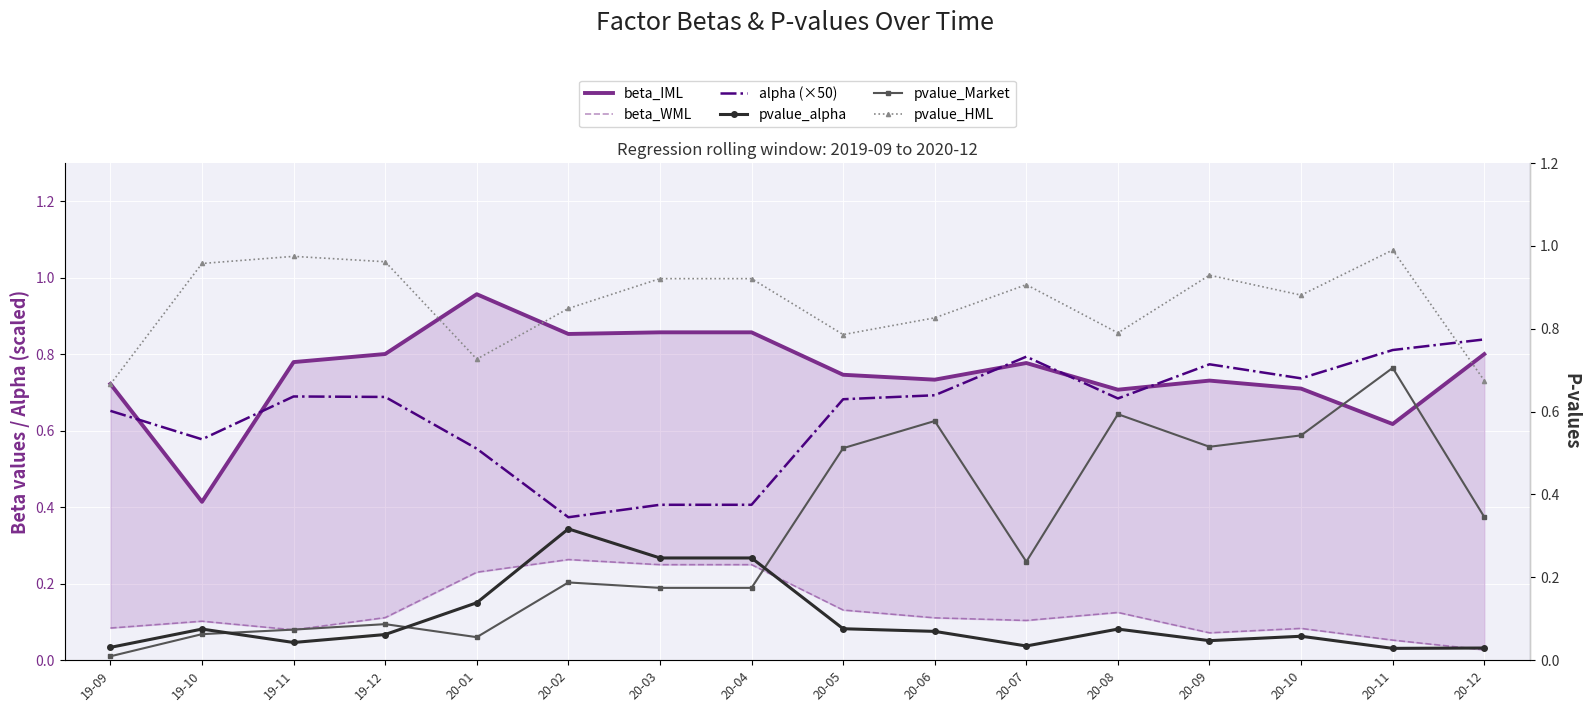

Reading left to right, extract all data points from this chart.

beta_IML: 0.7	0.4	0.8	0.8	1.0	0.9	0.9	0.9	0.7	0.7	0.8	0.7	0.7	0.7	0.6	0.8
beta_WML: 0.1	0.1	0.1	0.1	0.2	0.3	0.2	0.2	0.1	0.1	0.1	0.1	0.1	0.1	0.1	0.0
alpha (×50): 0.7	0.6	0.7	0.7	0.6	0.4	0.4	0.4	0.7	0.7	0.8	0.7	0.8	0.7	0.8	0.8
pvalue_alpha: 0.0	0.1	0.0	0.1	0.1	0.3	0.2	0.2	0.1	0.1	0.0	0.1	0.0	0.1	0.0	0.0
pvalue_Market: 0.0	0.1	0.1	0.1	0.1	0.2	0.2	0.2	0.5	0.6	0.2	0.6	0.5	0.5	0.7	0.3
pvalue_HML: 0.7	1.0	1.0	1.0	0.7	0.8	0.9	0.9	0.8	0.8	0.9	0.8	0.9	0.9	1.0	0.7